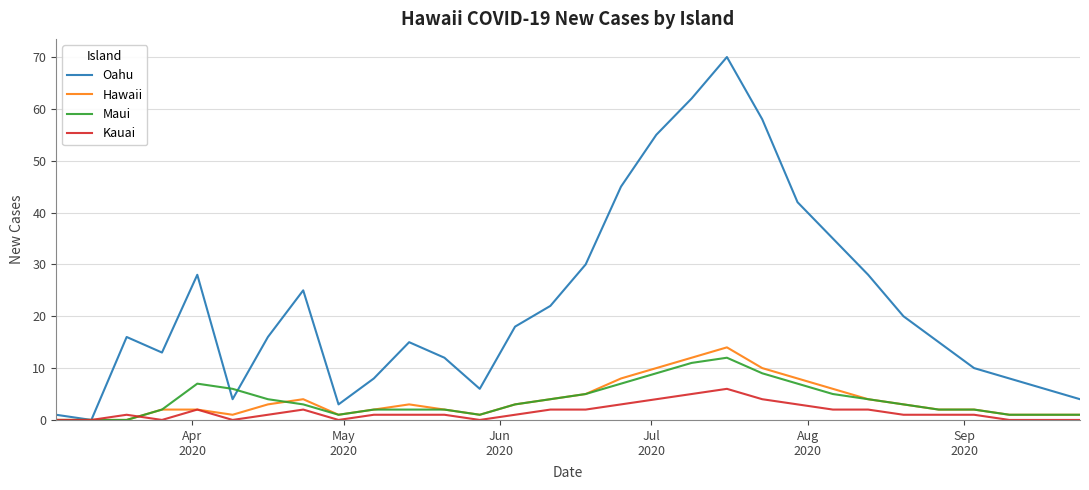

What is the maximum value for Hawaii?

14